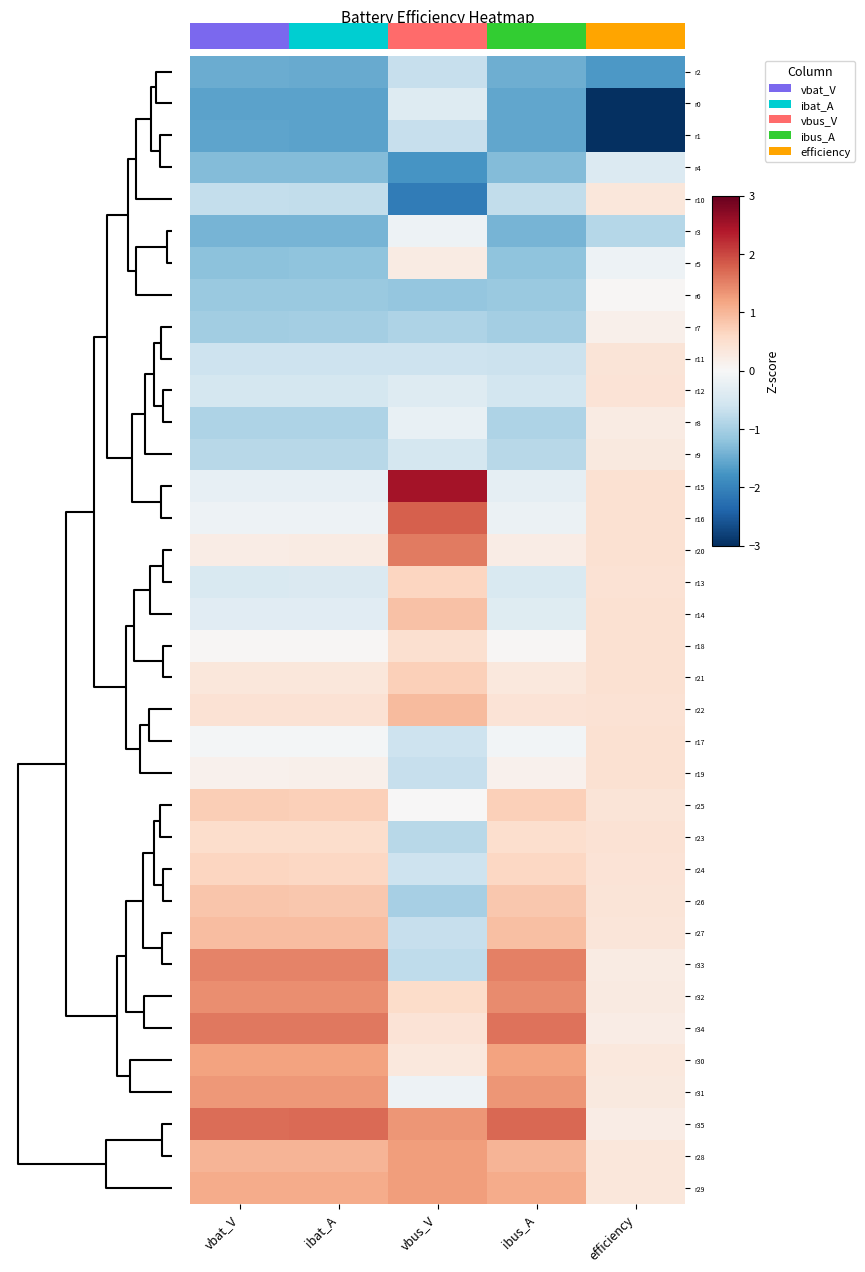

True or false: r27 has a value of 1.5 at ibat_A.

False